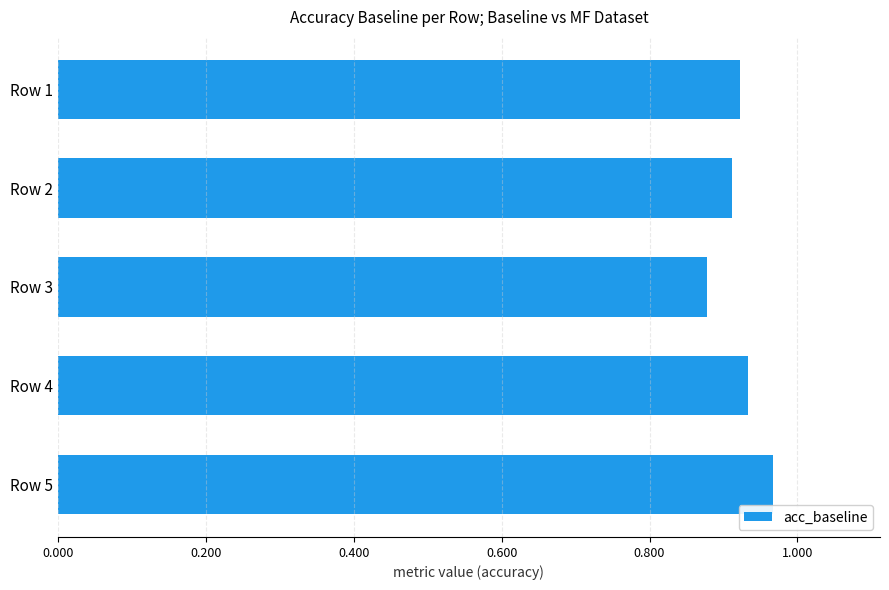

Rank the categories by value from lowest to highest.

Row 3, Row 2, Row 1, Row 4, Row 5